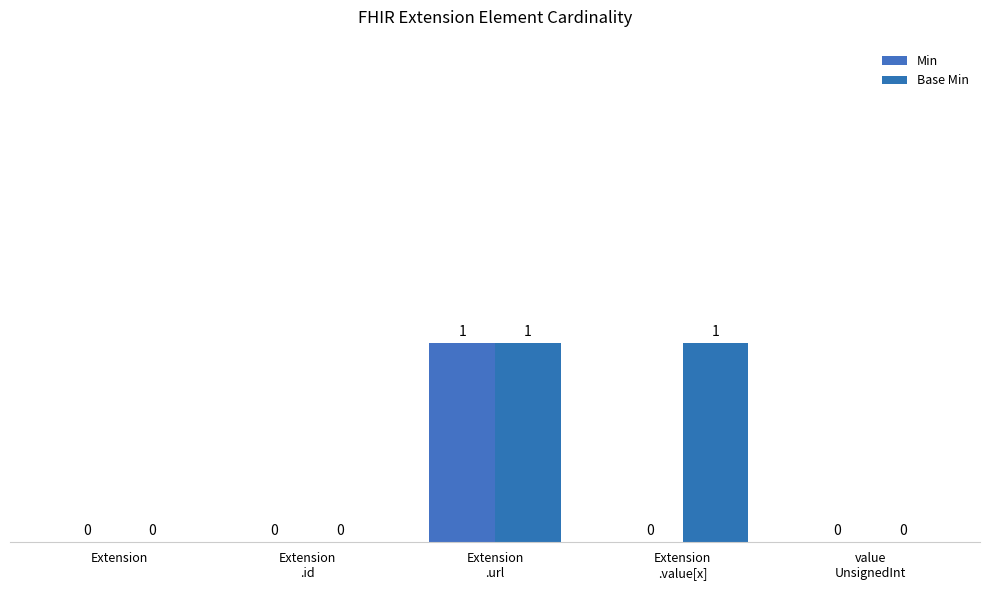

Count the number of categories in the chart.

5